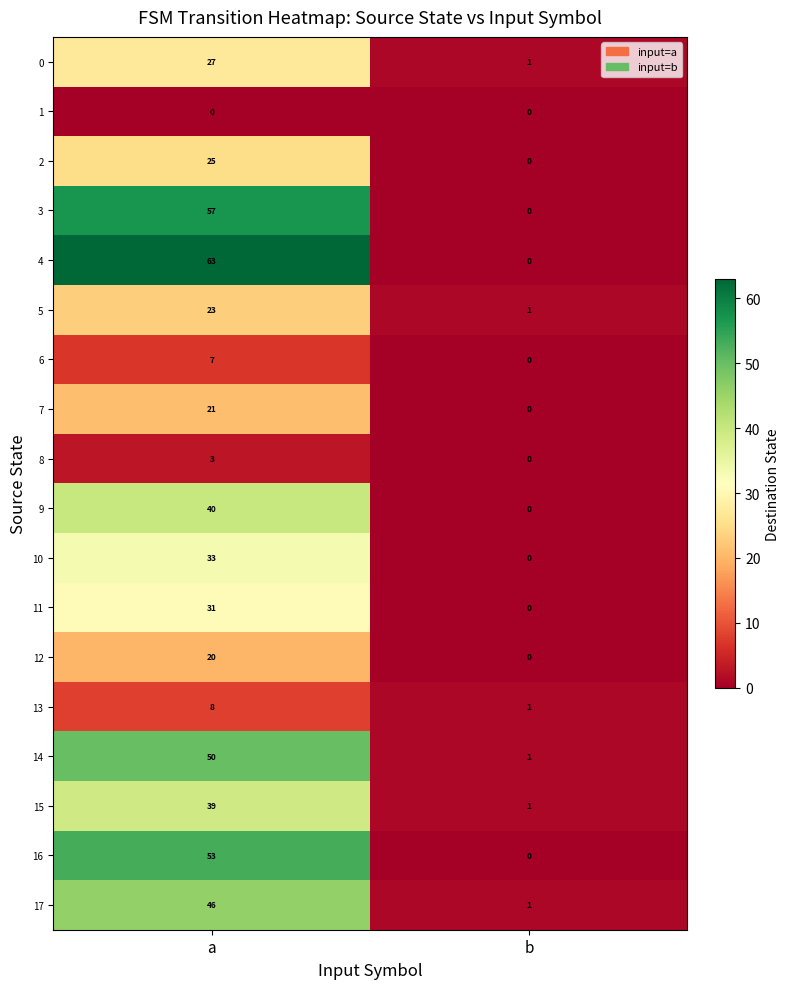

Rank the series by their maximum value, from lowest to highest.

1, 8, 6, 13, 12, 7, 5, 2, 0, 11, 10, 15, 9, 17, 14, 16, 3, 4